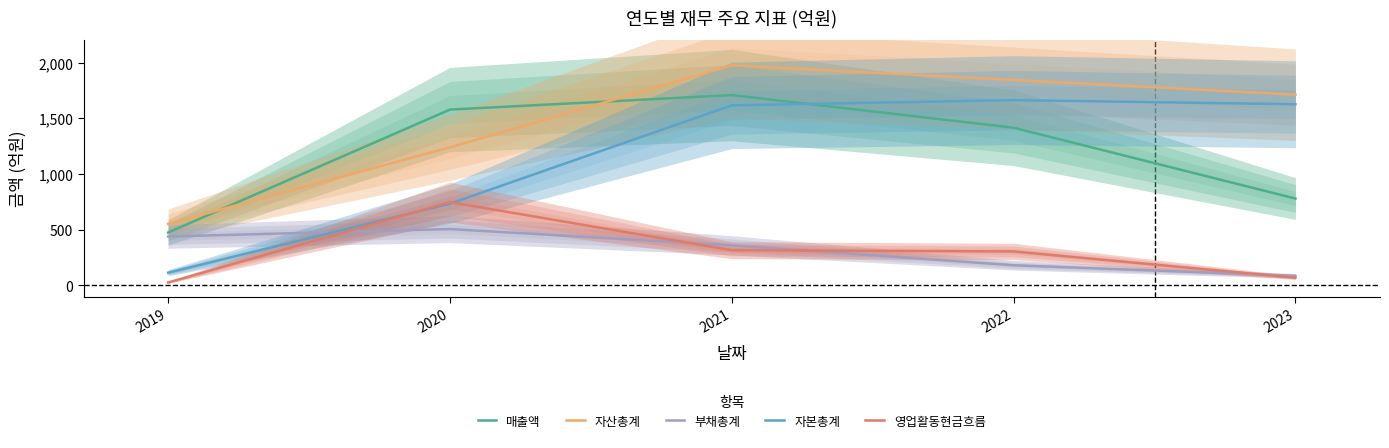

Is it true that 자본총계 equals 1664 at 2022?

True